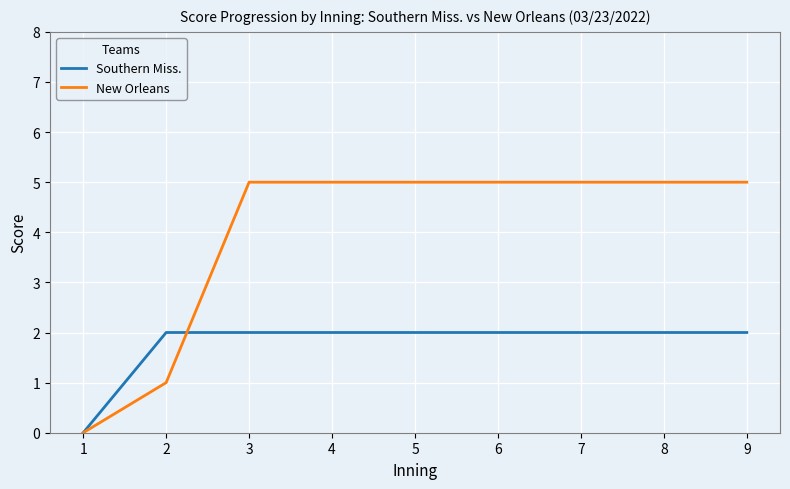

The New Orleans series shows 5 at 5. True or false?

True